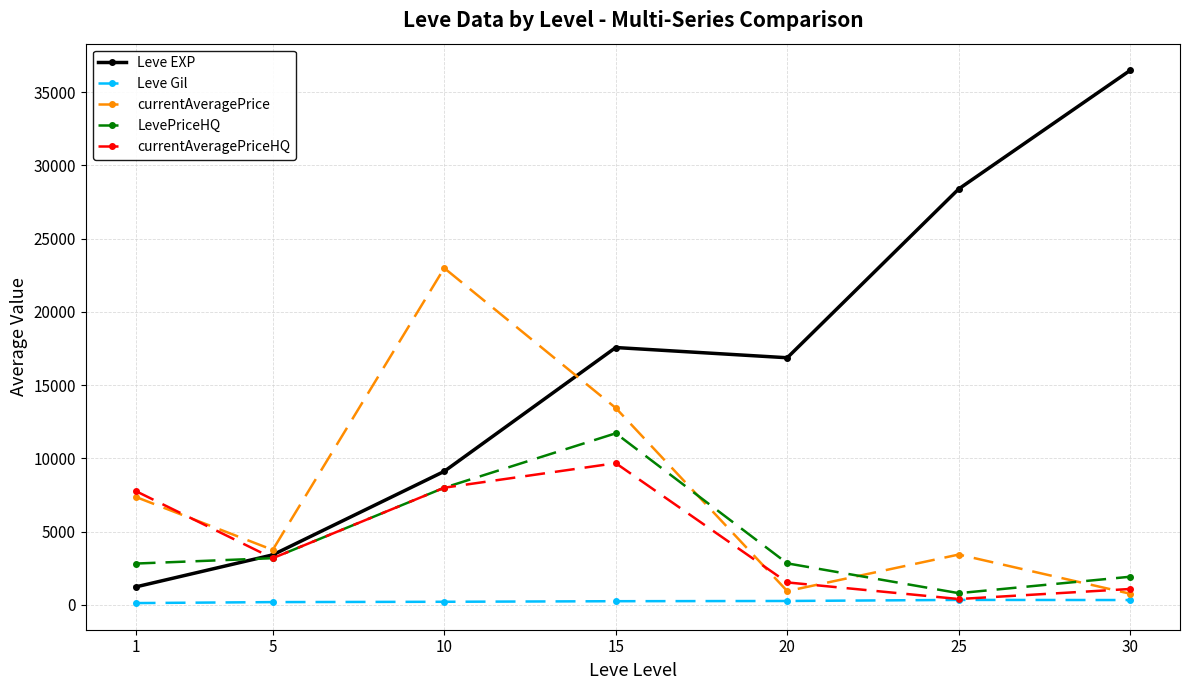

Which series ends up on top after the final intersection of LevePriceHQ and currentAveragePrice?

LevePriceHQ